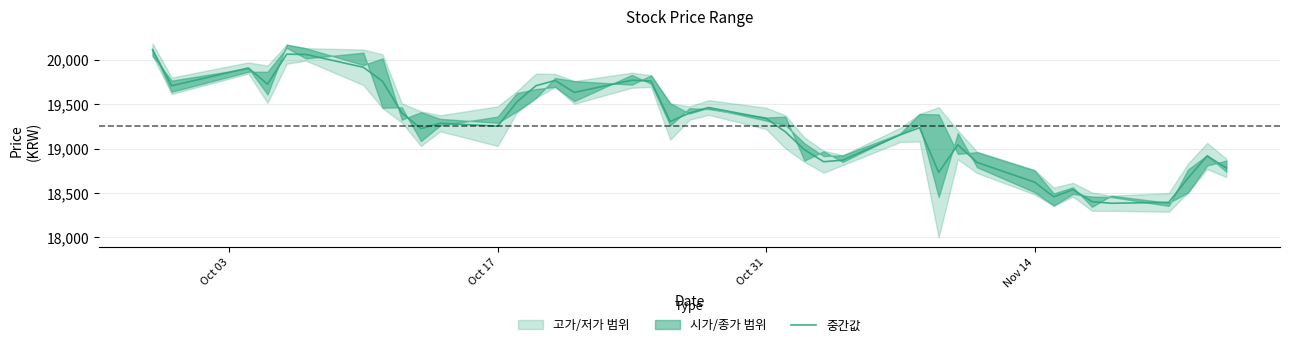

How many interior local valleys (lower than both neighbors) does the data have?

10